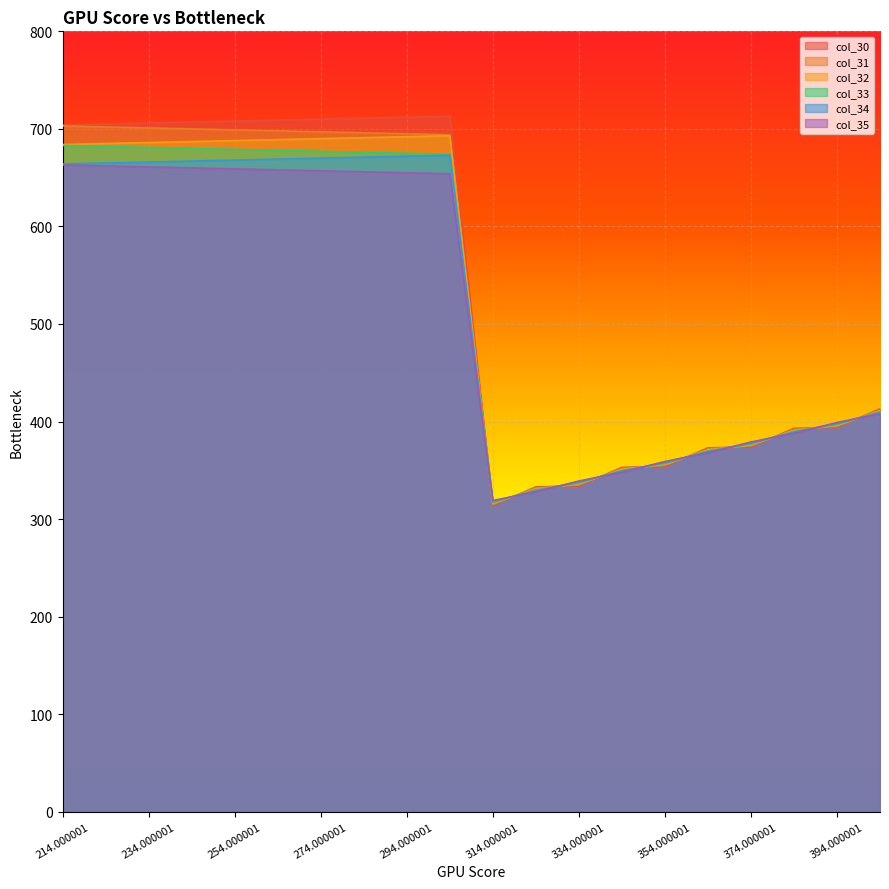

The col_30 series shows 968.3 at 274.000001. True or false?

False